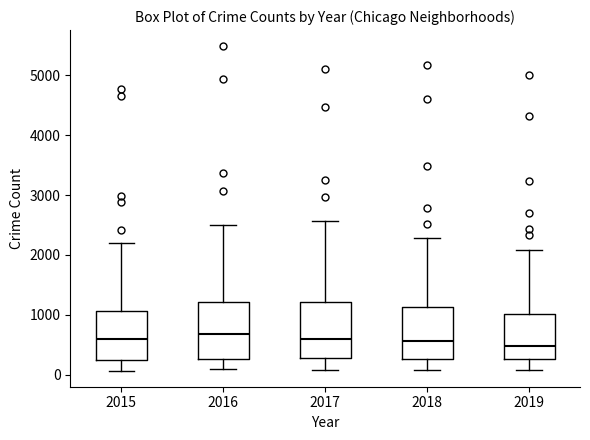

Where is the upper edge of the box at x = 2019 on the y-axis? The values are not printed on the chart, so give them approximately, as read against the axis.

1000